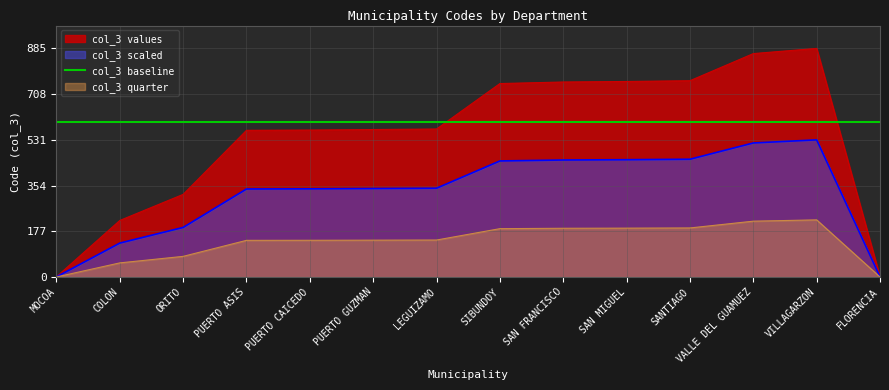

List the labels in order of value, smallest first.

MOCOA, FLORENCIA, COLON, ORITO, PUERTO ASIS, PUERTO CAICEDO, PUERTO GUZMAN, LEGUIZAMO, SIBUNDOY, SAN FRANCISCO, SAN MIGUEL, SANTIAGO, VALLE DEL GUAMUEZ, VILLAGARZON